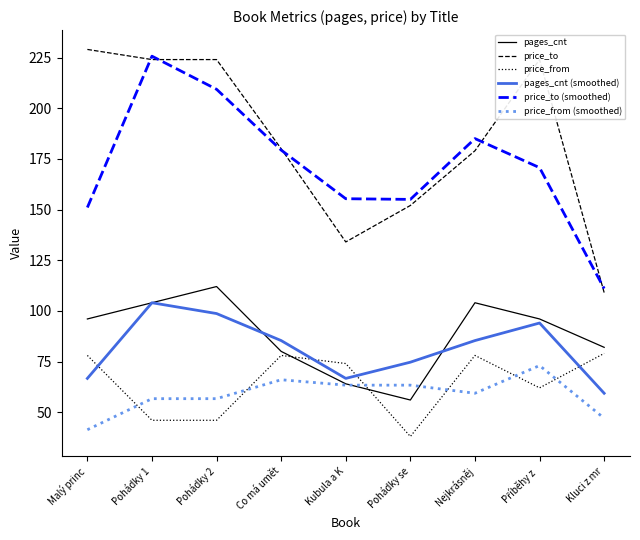

At which category is the sum across all series the highest?

Pohádky 1